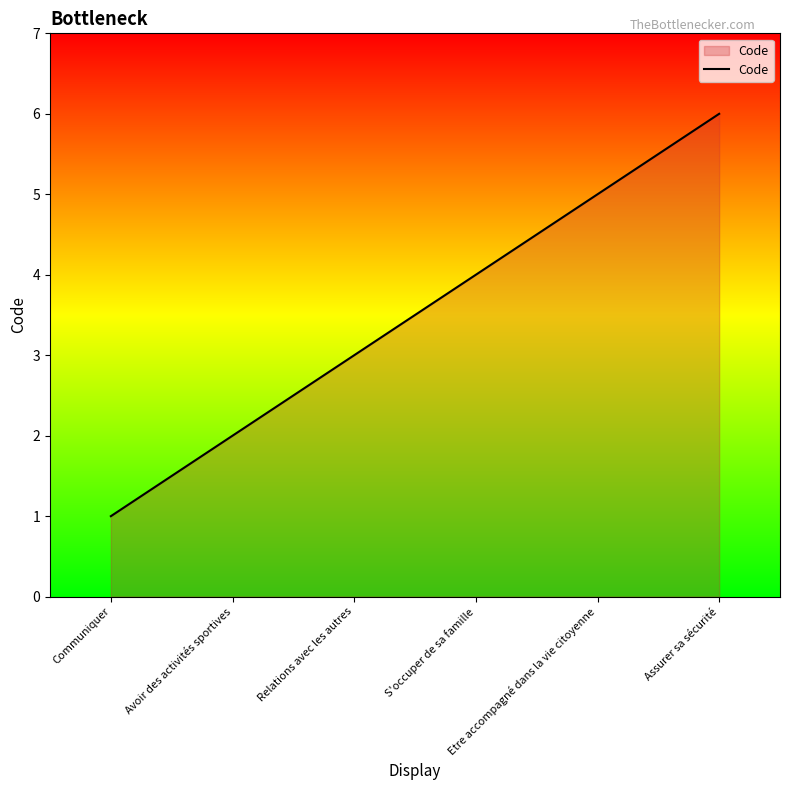

How many lines are shown in the chart?

1